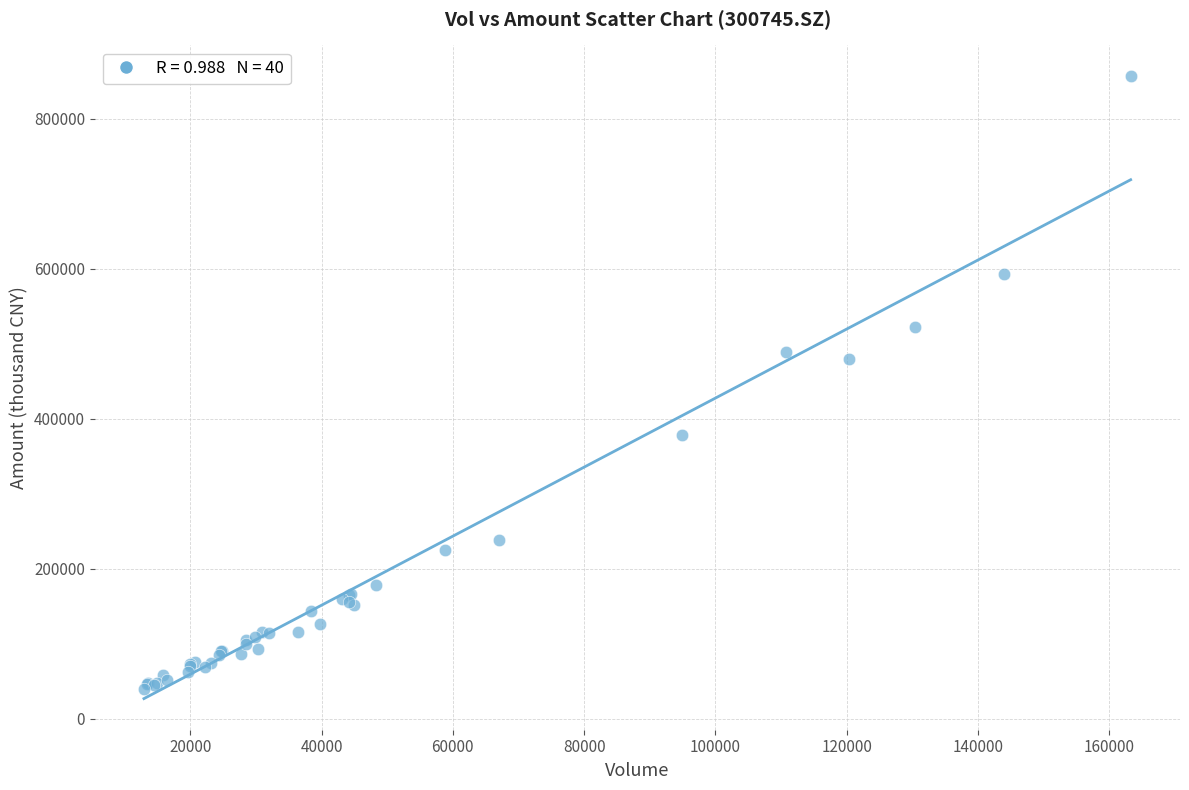

What Y value in the scatter plot is closest to 447709?

478865.6